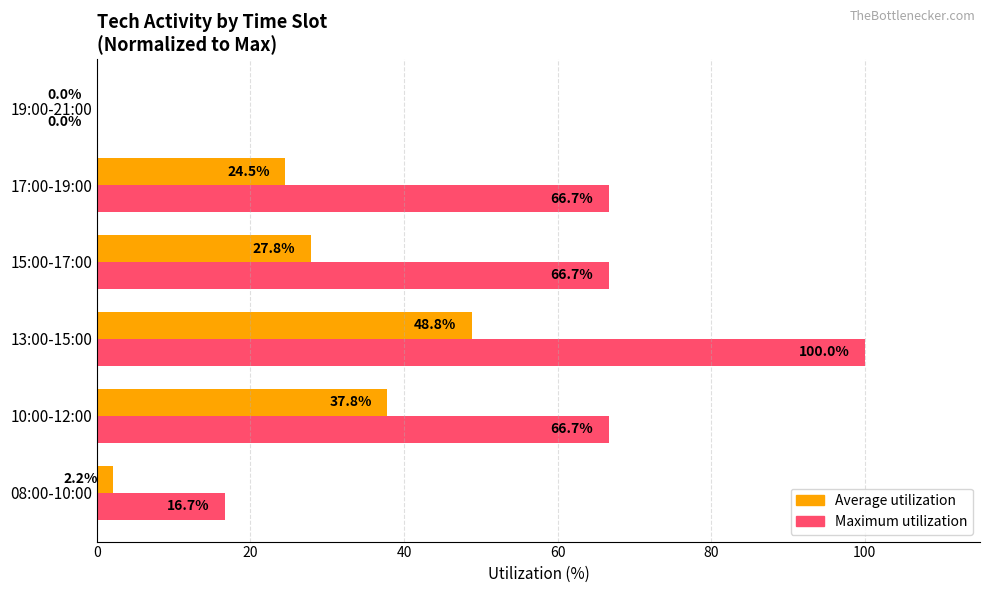

How many values in Average utilization are above zero?

5